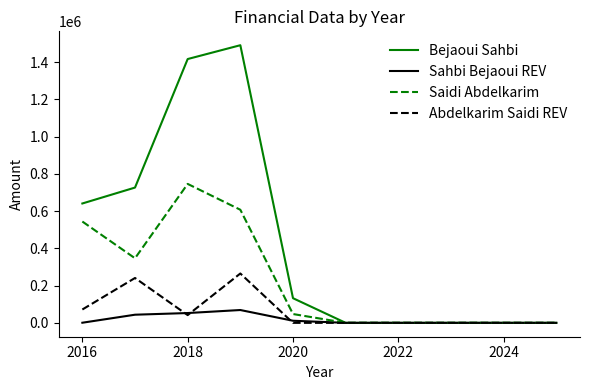

Which series has the largest total across all categories?

Bejaoui Sahbi